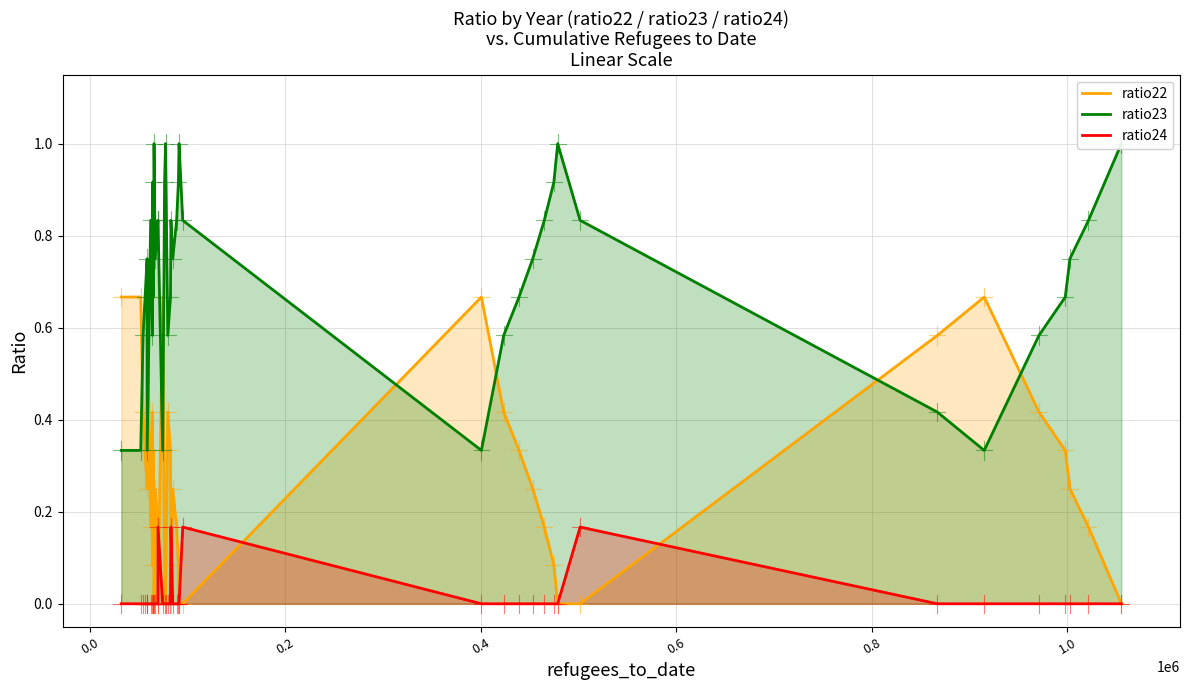

The ratio23 series shows 0.3 at 9. True or false?

False